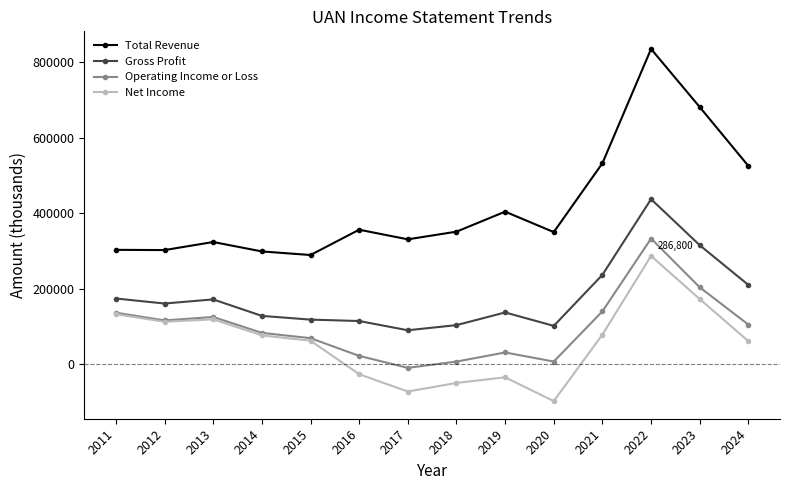

At 2023, list the series in order from smallest to largest.

Net Income, Operating Income or Loss, Gross Profit, Total Revenue